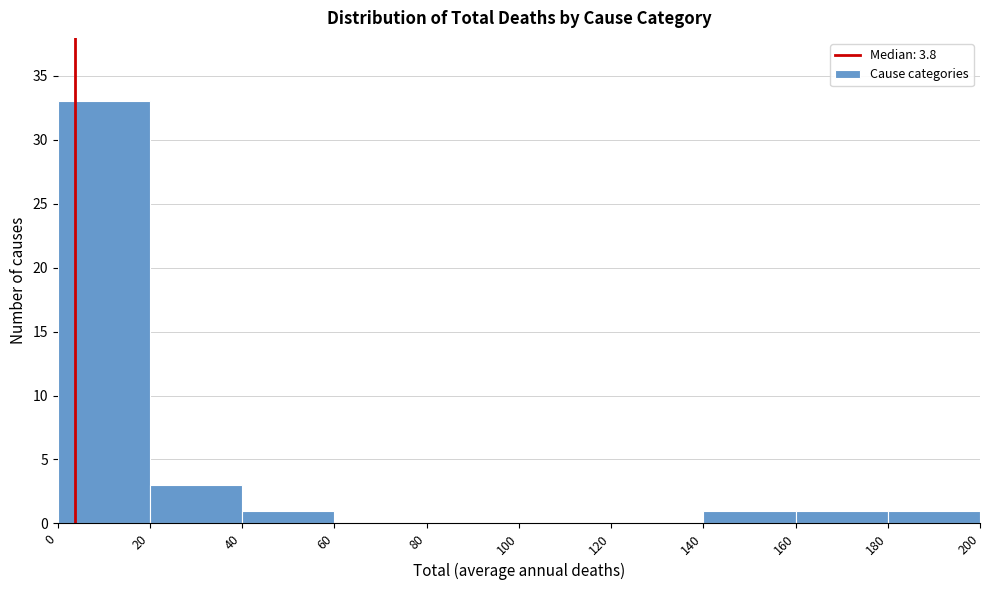

Over which range of the x-axis is the bar tallest?

0 to 20